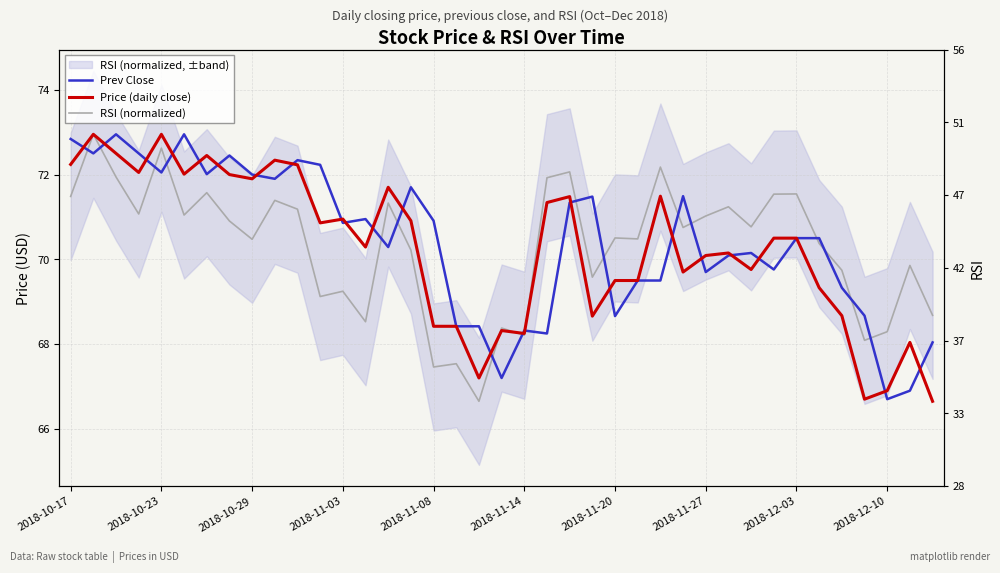

Rank the series by their maximum value, from highest to lowest.

Prev Close, Price (daily close), RSI (normalized)